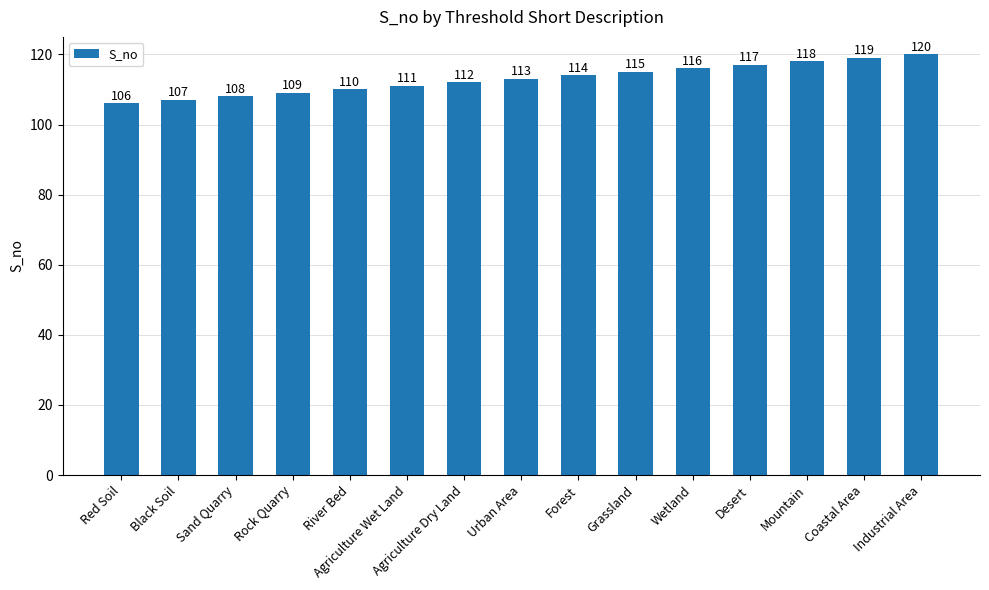

Are the bars horizontal?

No